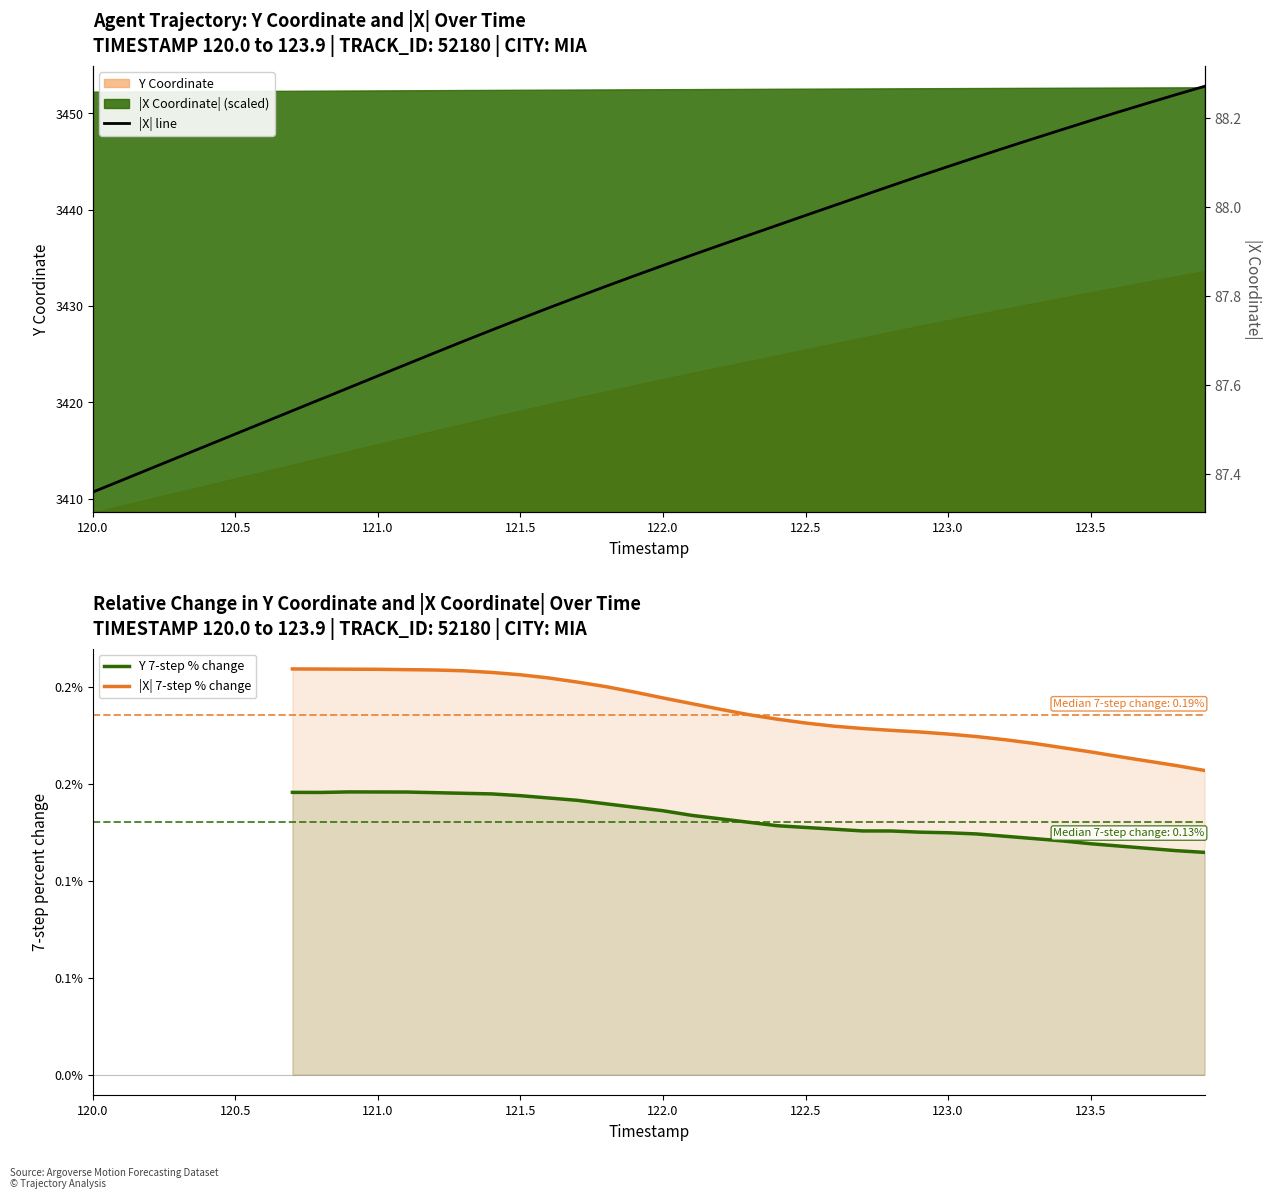

List the series in order of their overall mean, lowest first.

Y, X